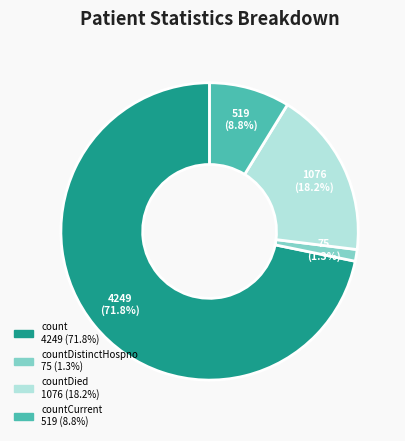

Is there any slice that represents more than half of the pie?

Yes